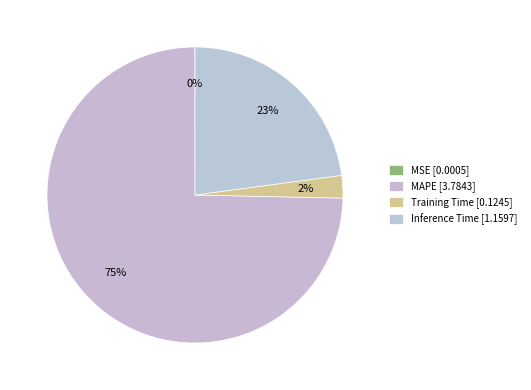

To the nearest percent, what is the average slice percentage?

25%